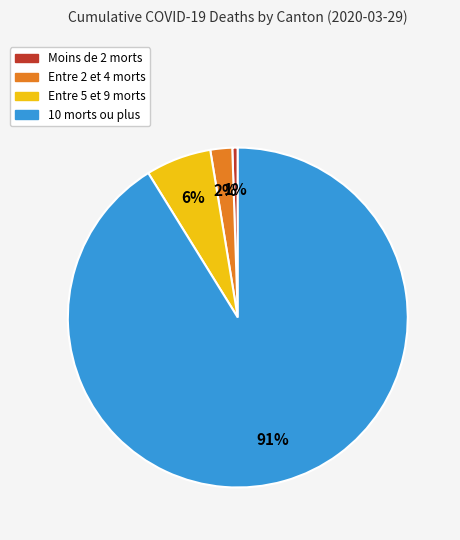

Does any single category account for the majority?

Yes